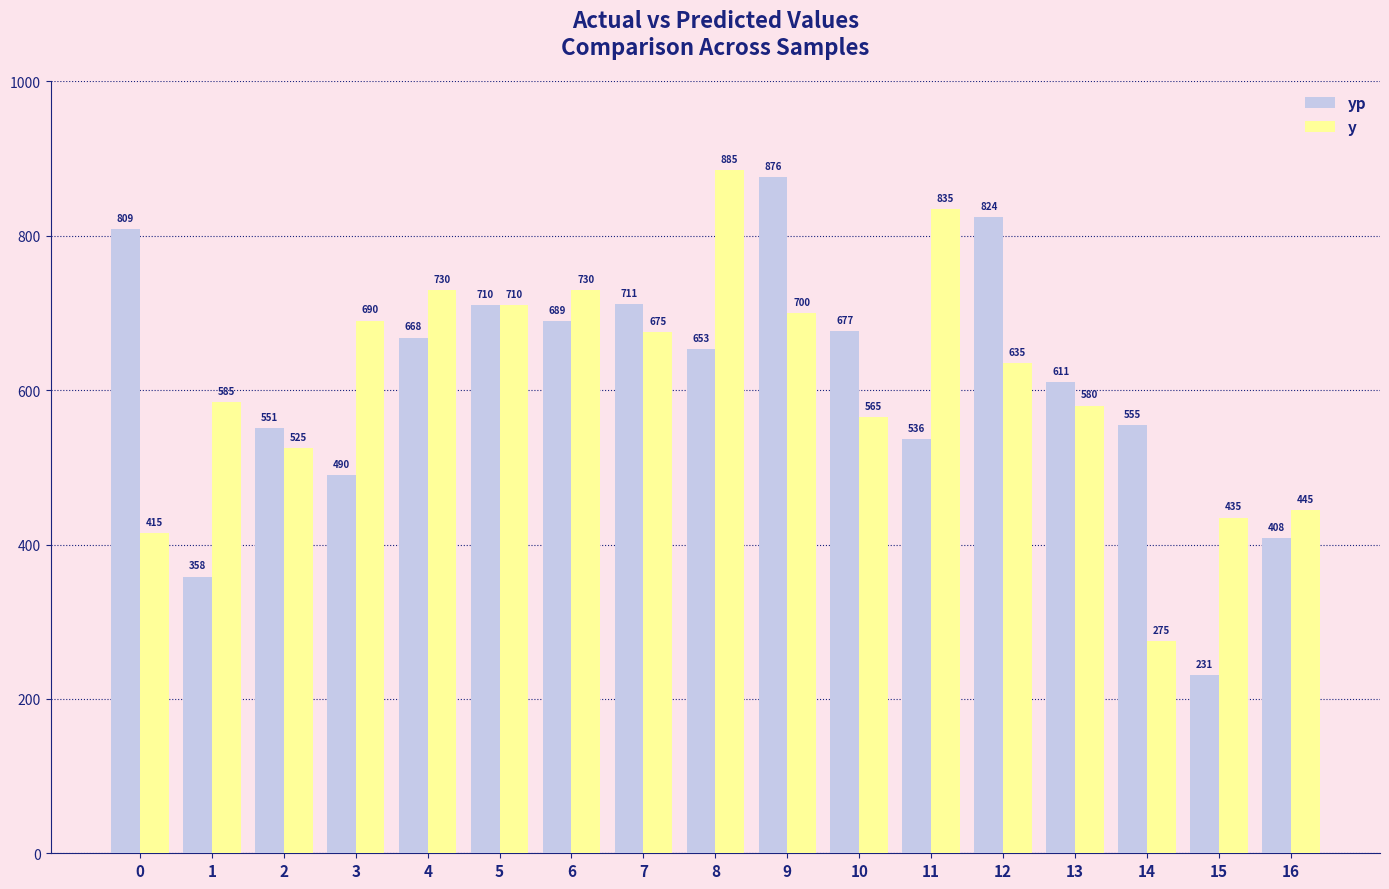

How many series are shown in this chart?

2